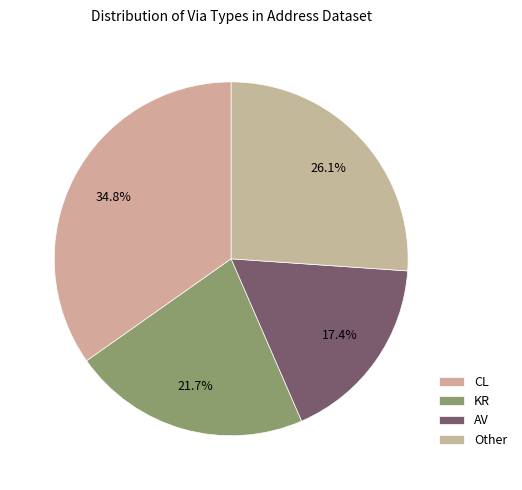

Which slice is the largest?

CL